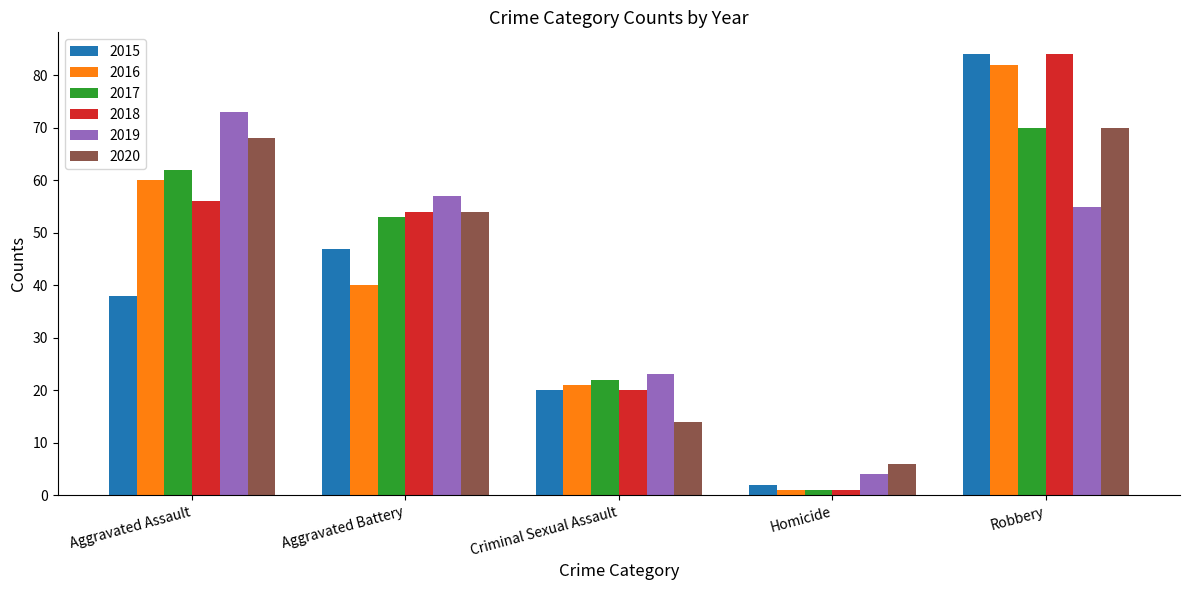

At which category is the sum across all series the highest?

Robbery